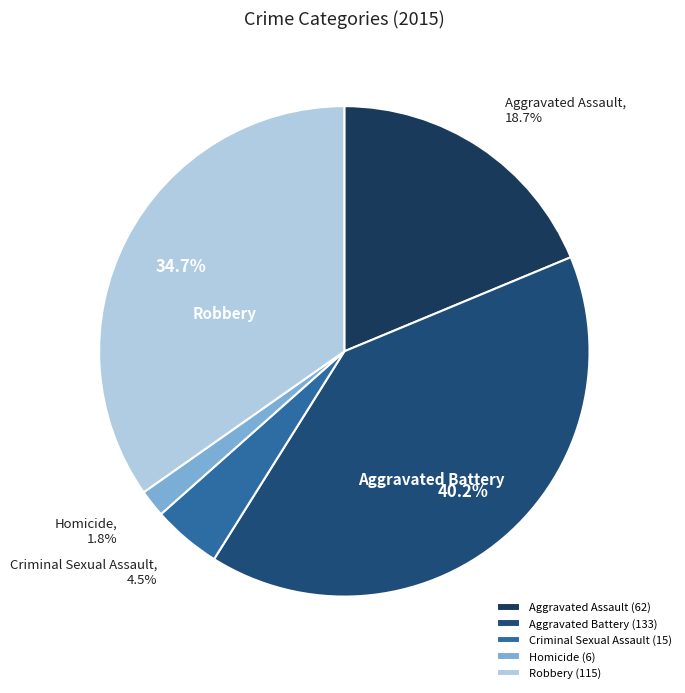

Which slice is the largest?

Aggravated Battery